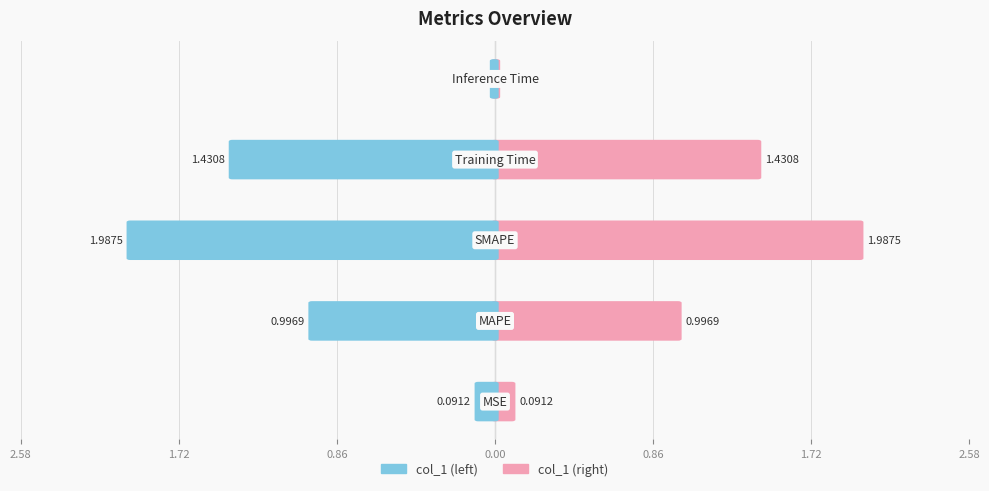

How many groups of bars are there?

5